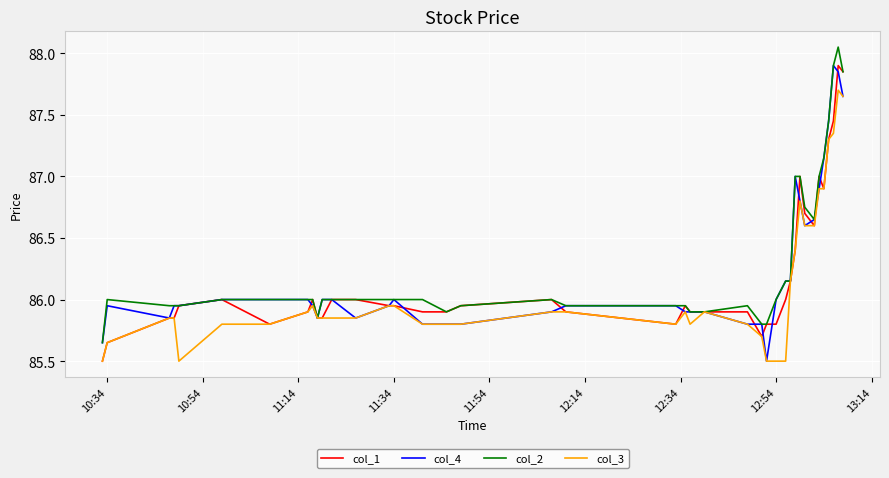

What are all the series names shown in the legend?

col_1, col_4, col_2, col_3